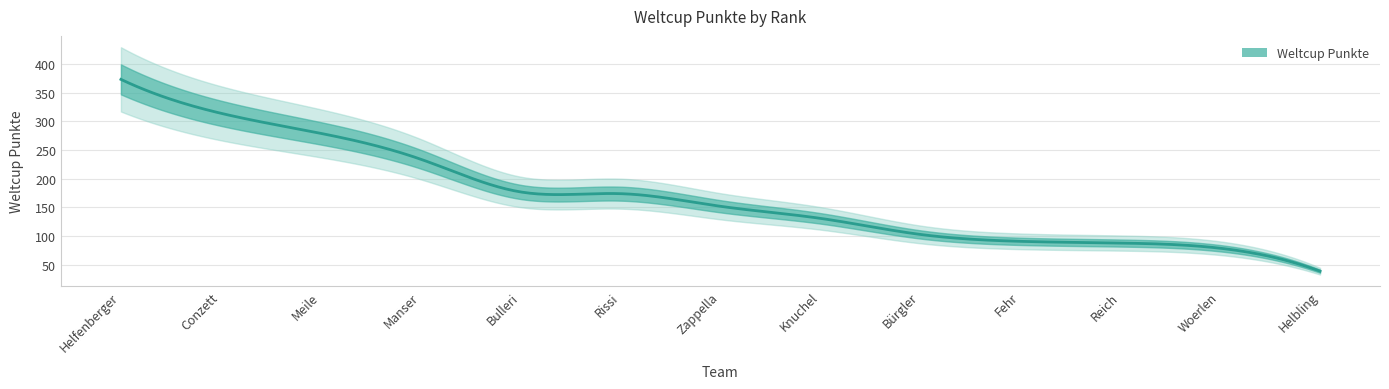

What is the label of the 12th point from the left?

Woerlen